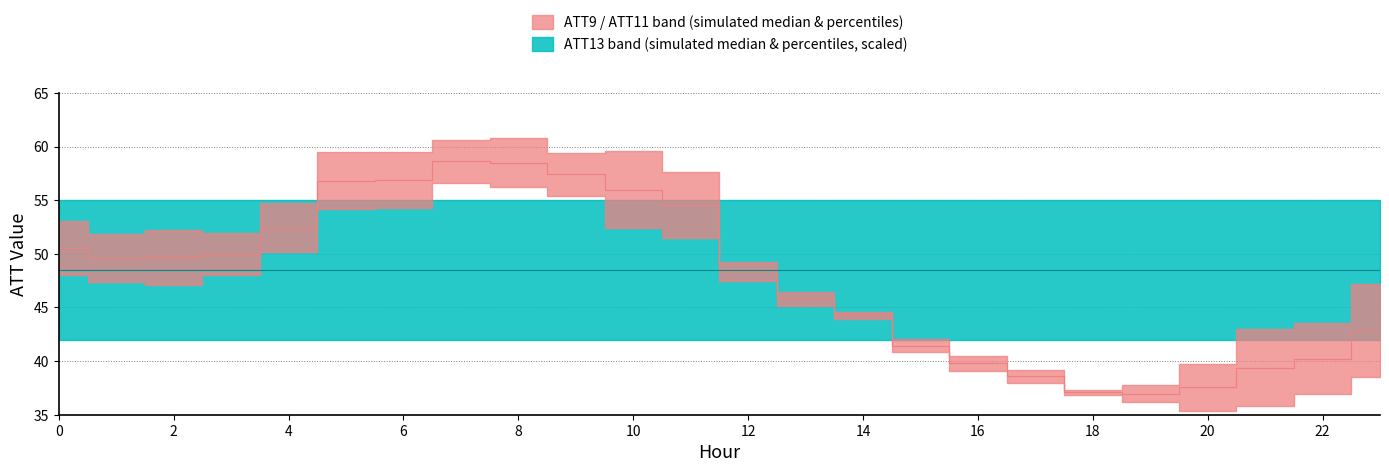

Rank the series by their average value, from highest to lowest.

ATT13 median, ATT9/ATT11 median